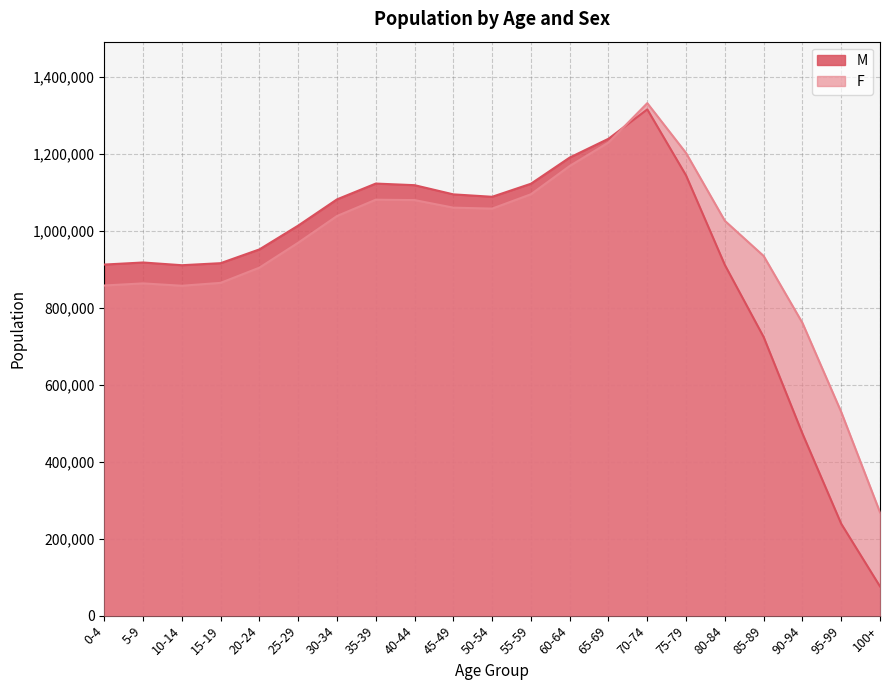

Does the chart have visible grid lines?

Yes